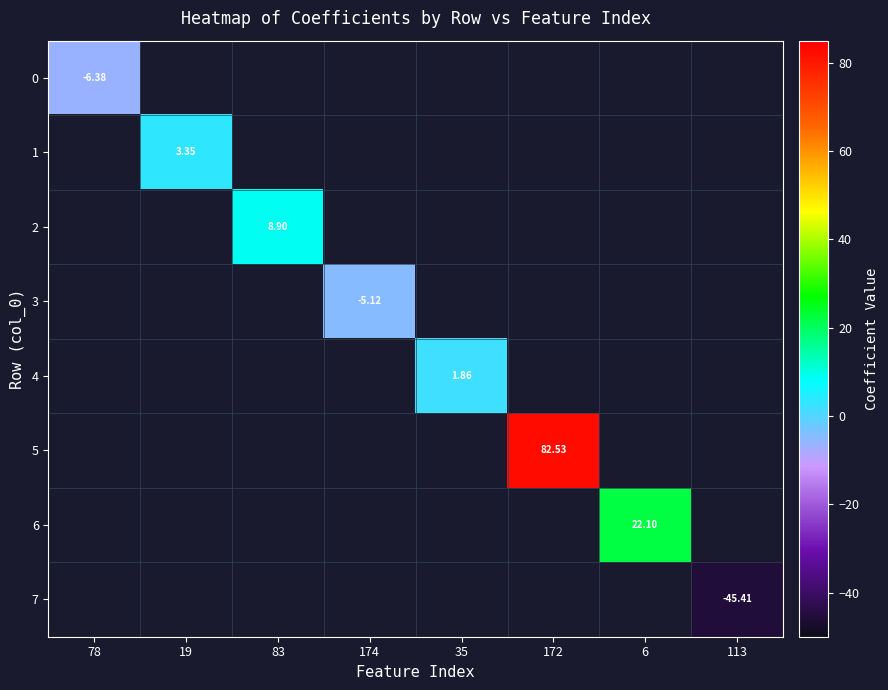

Which category has the lowest value in the 5 series?

78